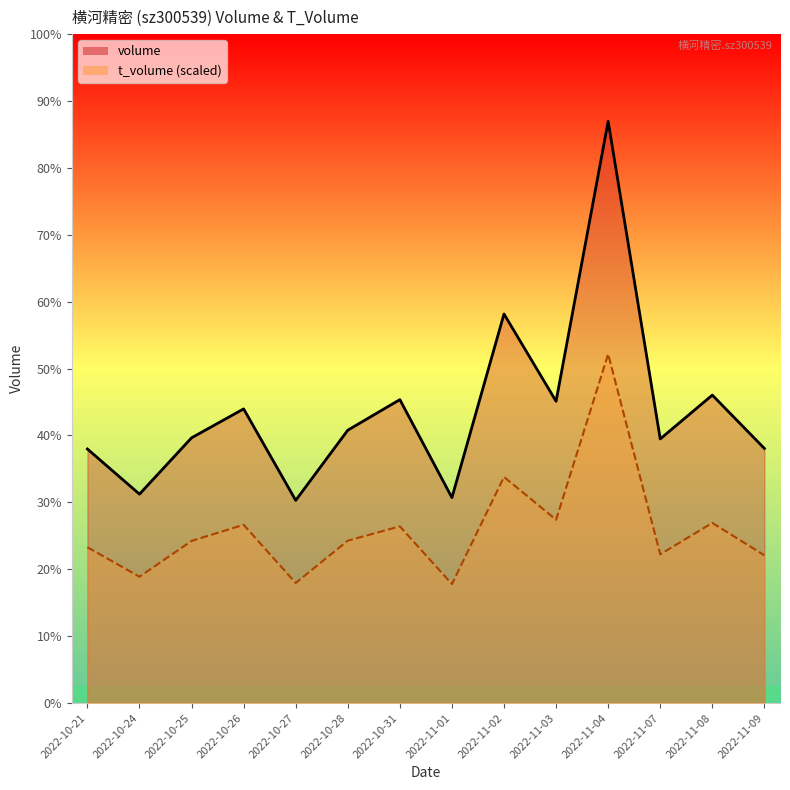

Reading right to left, what are all the values shown in this chart?

volume: 2022-11-09=27619.0	2022-11-08=33405.0	2022-11-07=28650.0	2022-11-04=63094.0	2022-11-03=32734.0	2022-11-02=42203.0	2022-11-01=22284.0	2022-10-31=32913.0	2022-10-28=29598.0	2022-10-27=21987.0	2022-10-26=31908.0	2022-10-25=28770.0	2022-10-24=22663.0	2022-10-21=27559.0
t_volume: 2022-11-09=16029.9	2022-11-08=19542.2	2022-11-07=16135.5	2022-11-04=37856.4	2022-11-03=19885.5	2022-11-02=24526.8	2022-11-01=12907.1	2022-10-31=19165.9	2022-10-28=17614.4	2022-10-27=13025.9	2022-10-26=19337.5	2022-10-25=17588.0	2022-10-24=13705.9	2022-10-21=16901.4